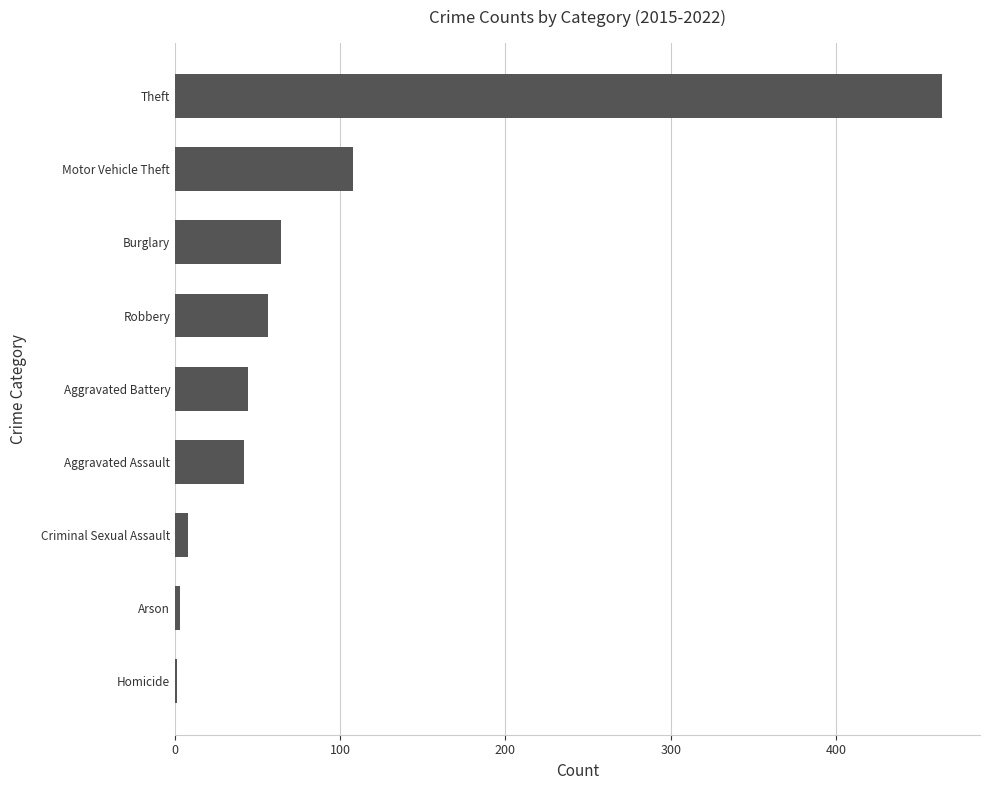

What is the sum of all values?

790